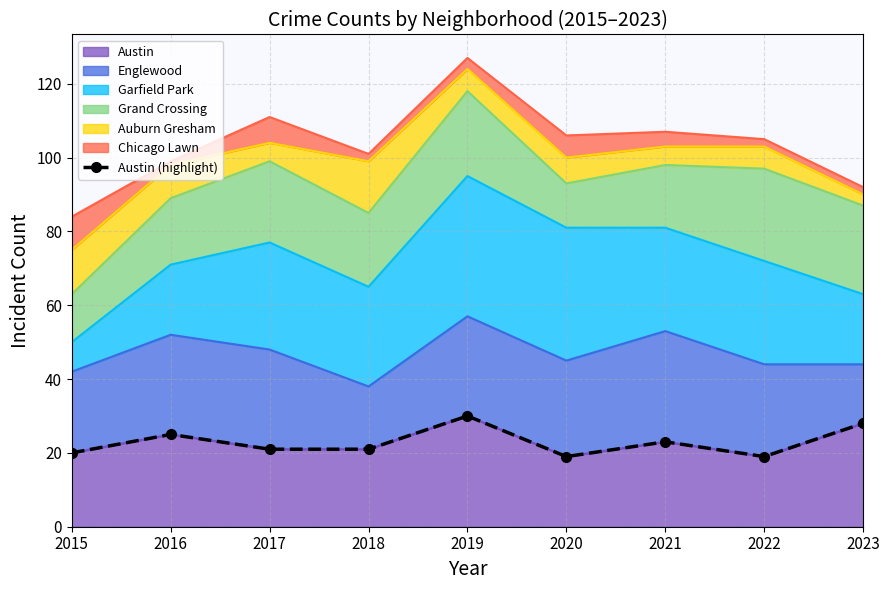

The chart shows a value of 15 at 2016. True or false?

False